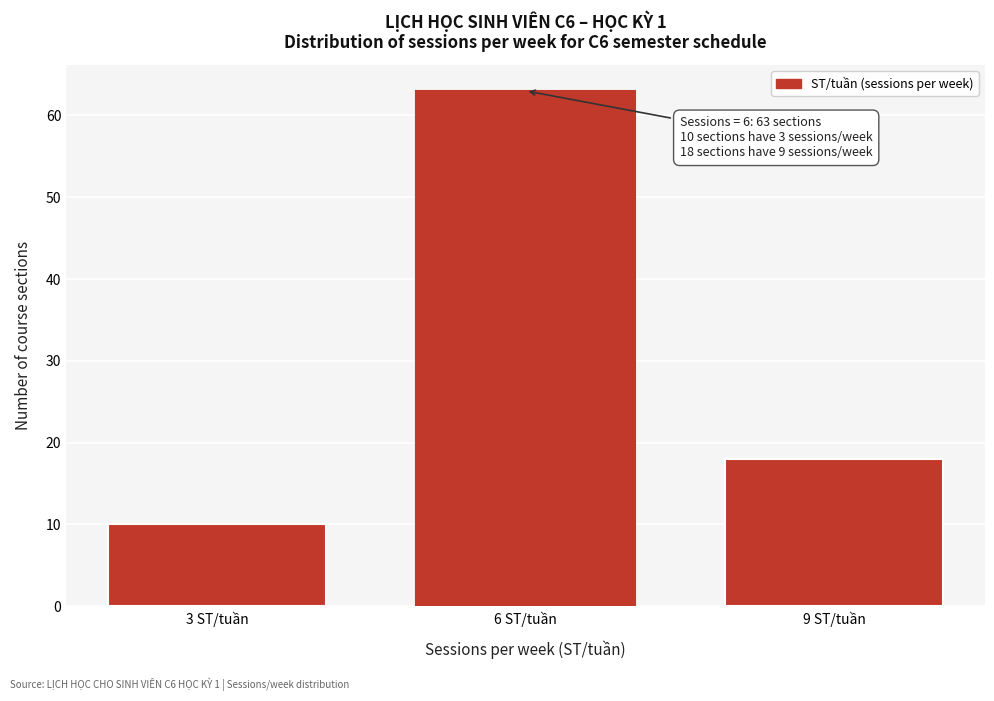

Over which range of the x-axis is the bar tallest?

4.5 to 7.5